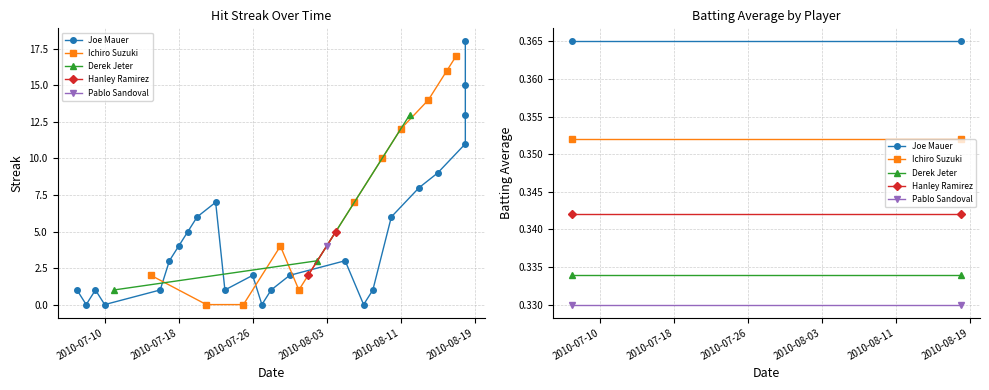

Does the chart have visible grid lines?

Yes